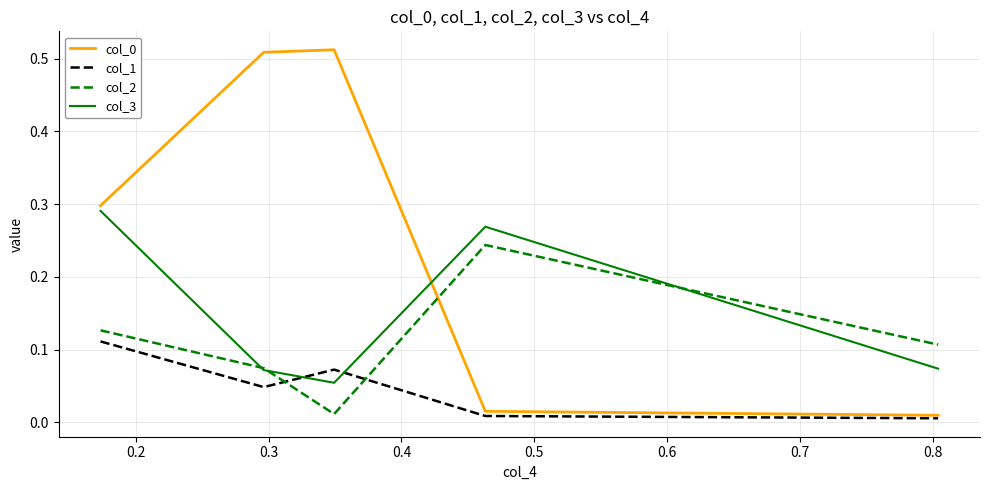

How many intersections are there between col_0 and col_2?

1